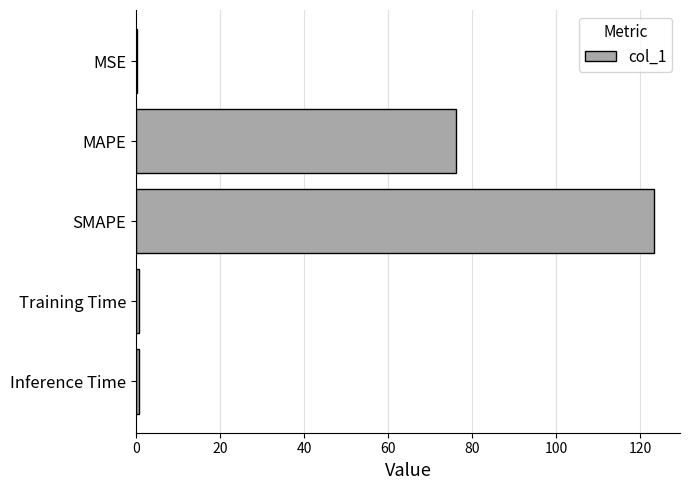

Between SMAPE and Training Time, which is larger?

SMAPE